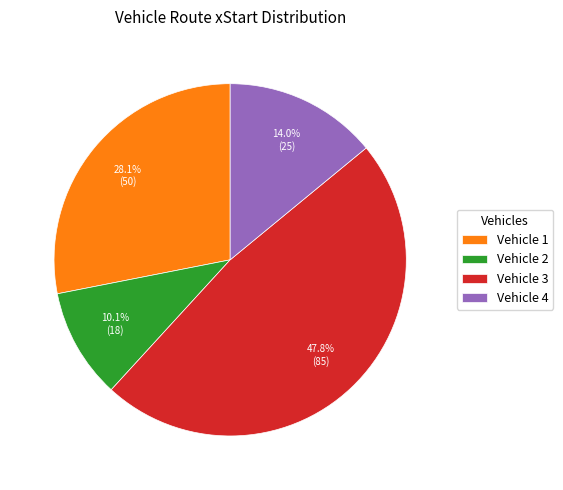

Is it true that Vehicle 4 is 21% of the pie?

False